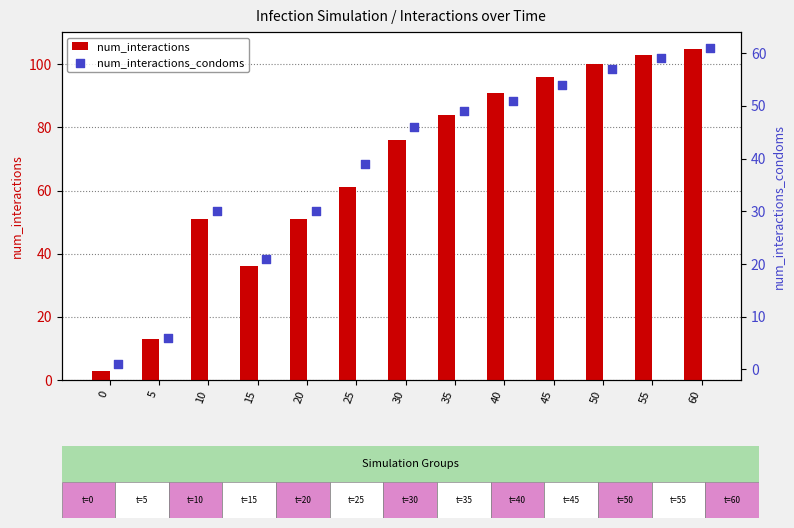

Is the value of num_interactions at 40 greater than the value of num_interactions_condoms at 55?

Yes